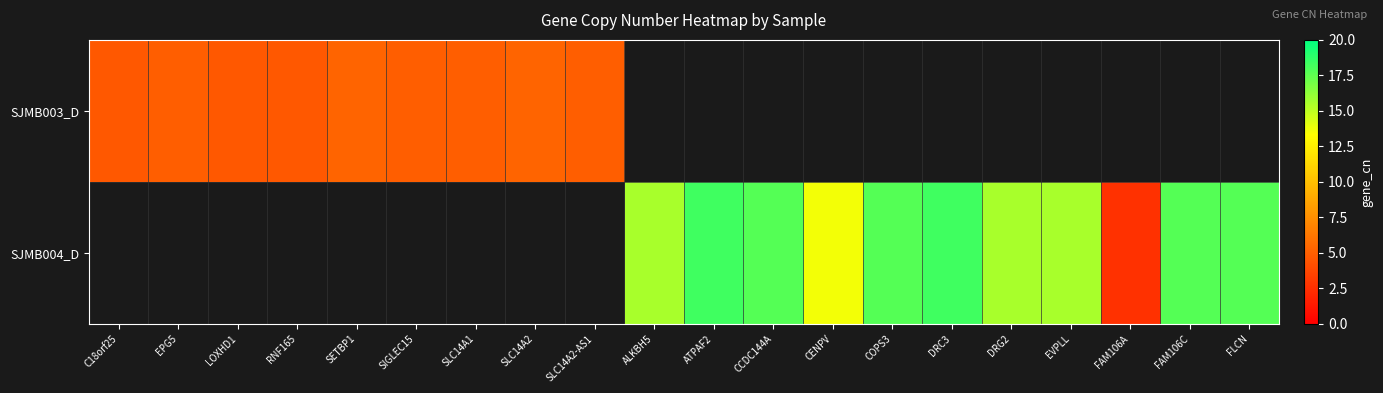

Rank the categories by SJMB004_D value from highest to lowest.

C18orf25, EPG5, LOXHD1, RNF165, SETBP1, SIGLEC15, SLC14A1, SLC14A2, SLC14A2-AS1, ATPAF2, DRC3, CCDC144A, COPS3, FAM106C, FLCN, EVPLL, ALKBH5, DRG2, CENPV, FAM106A